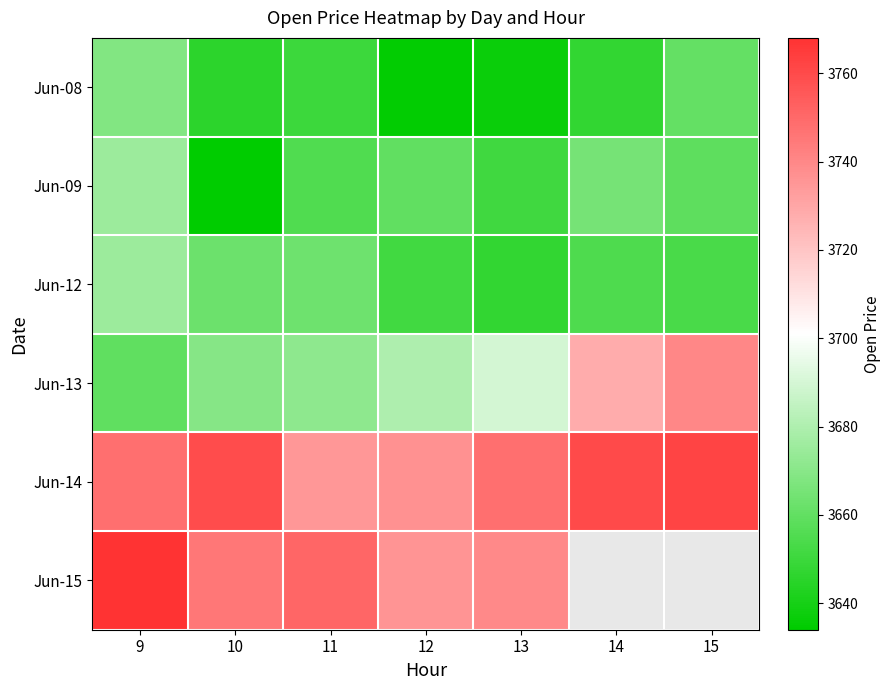

Count the number of data series in this chart.

6